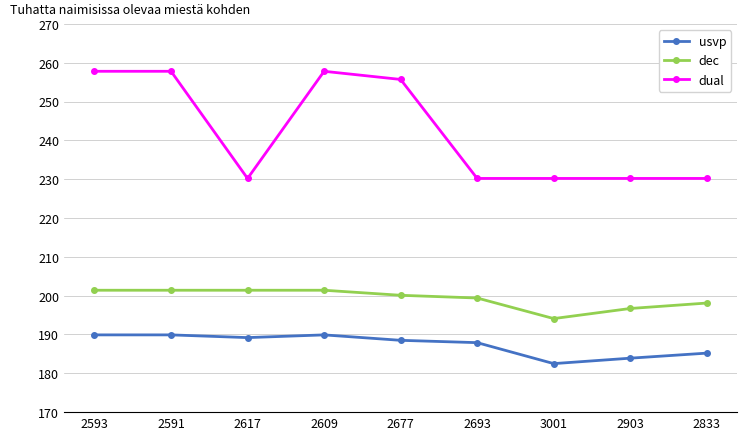

True or false: usvp has a value of 182.5 at 3001.

True